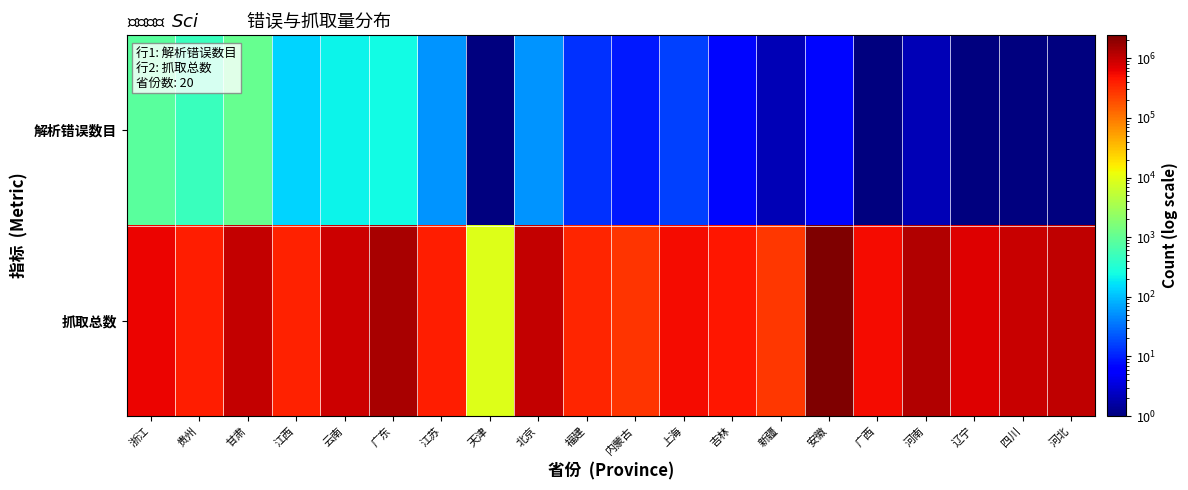

Which series has the widest spread of values?

抓取总数